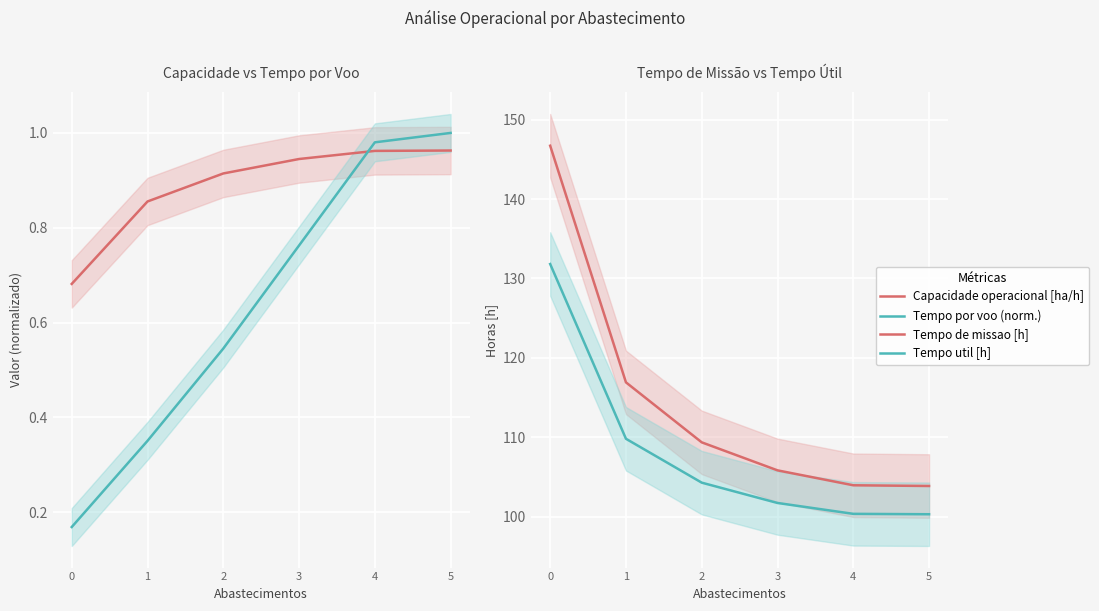

At 4, list the series in order from largest to smallest.

Tempo de missao [h], Tempo util [h], Tempo por voo (norm.), Capacidade operacional [ha/h]